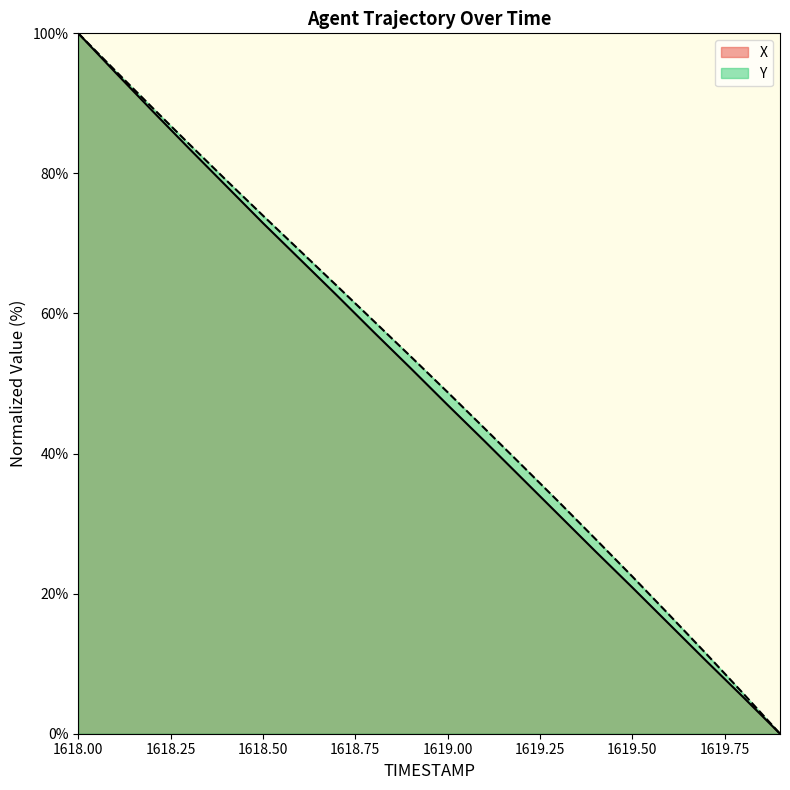

Rank the series by their average value, from lowest to highest.

X, Y